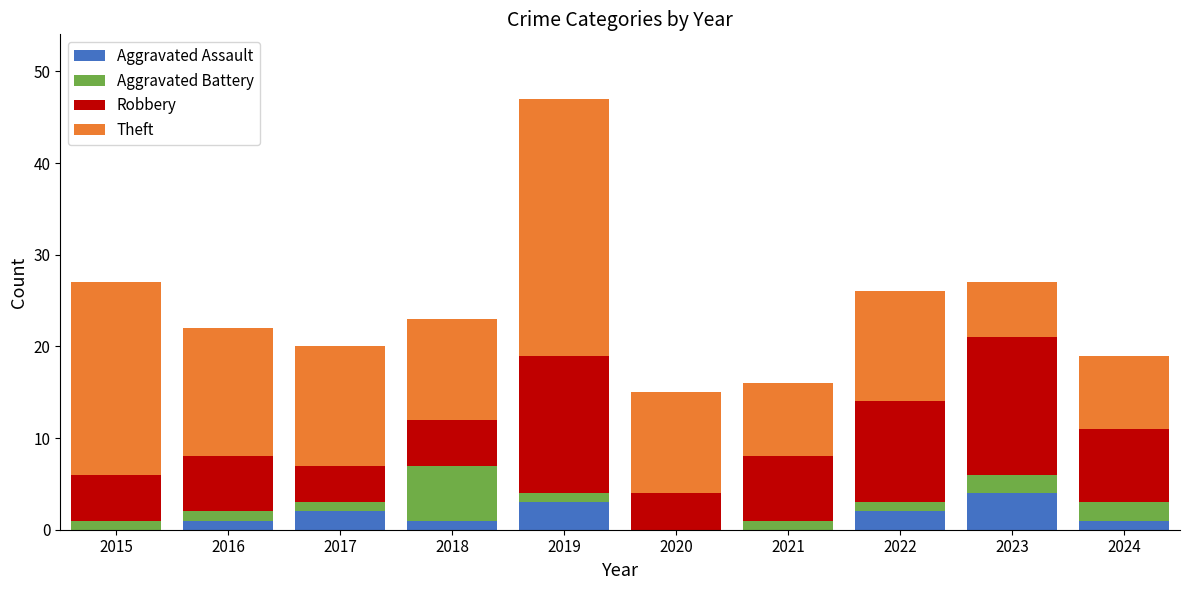

What is the total value across all series at 2020?

15